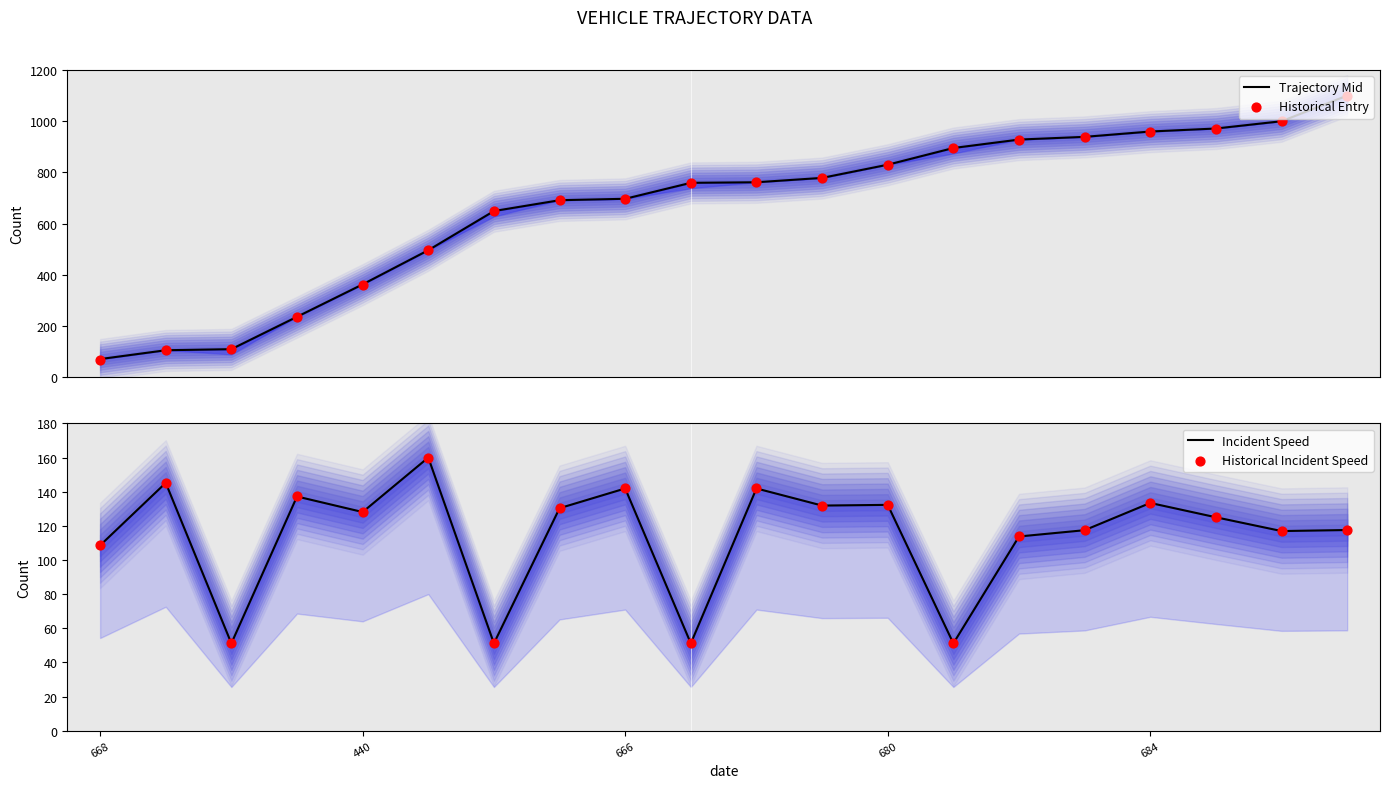

At how many categories does at least one series exceed 370?

15